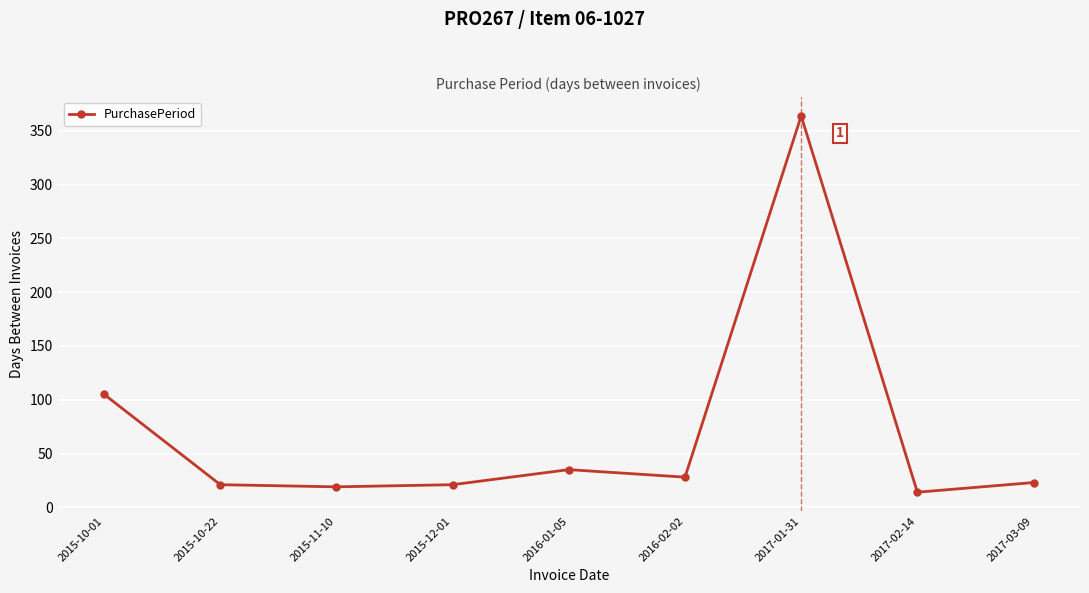

Does the chart have visible grid lines?

Yes